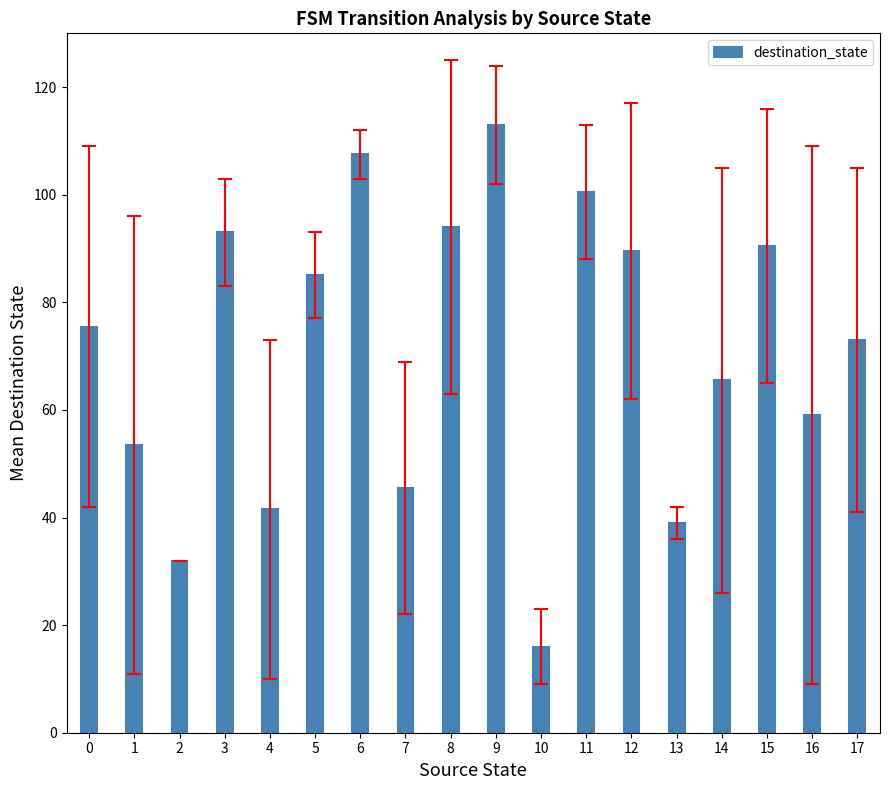

Are the bars grouped side by side (vs. stacked)?

No